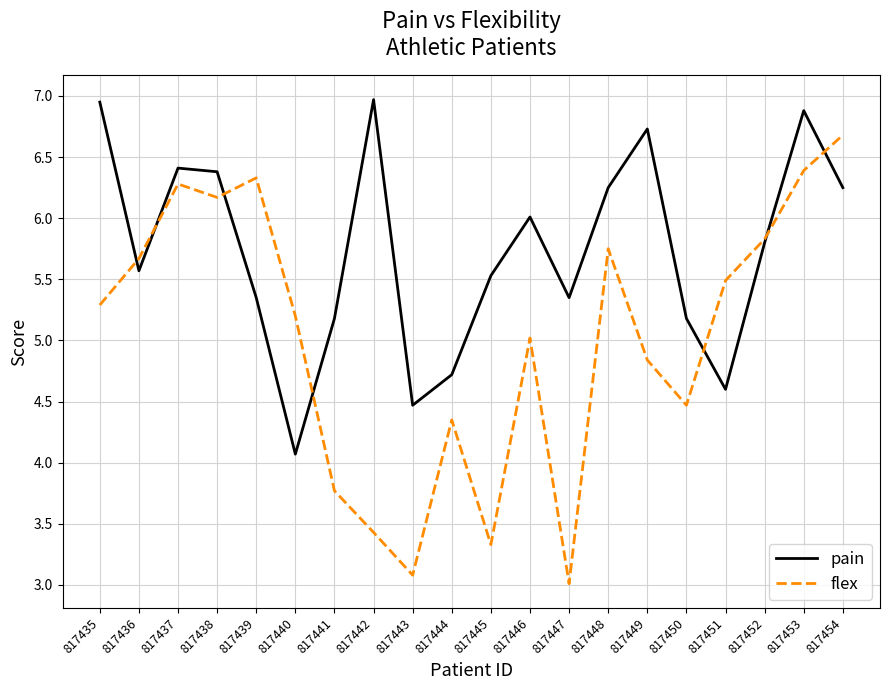

Where do flex and pain first cross each other?

817435 and 817436